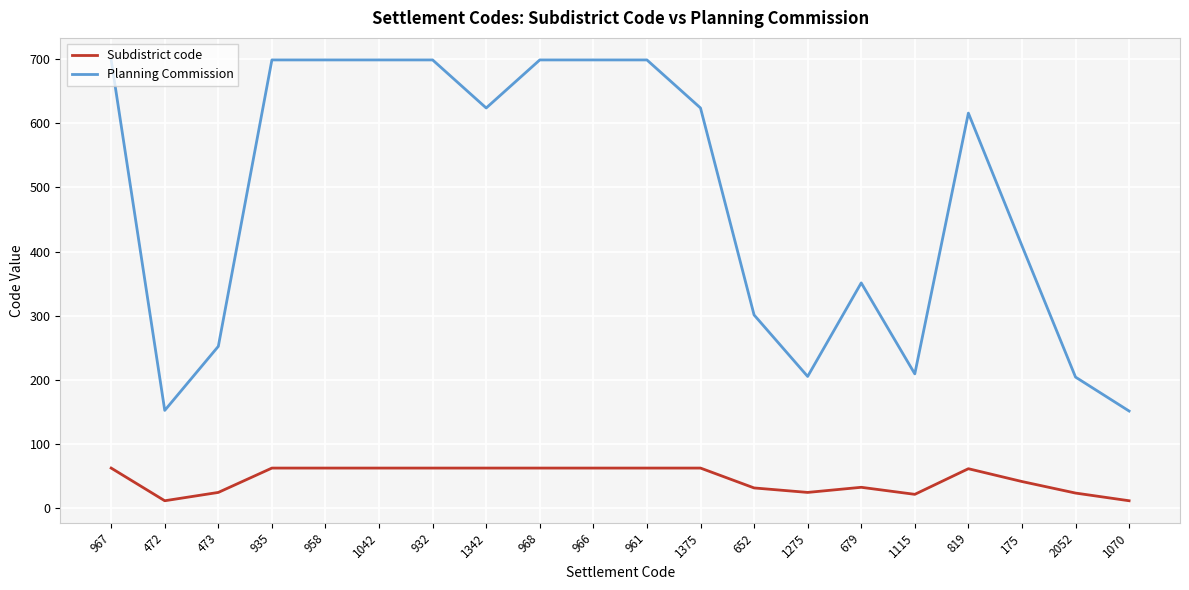

The Planning Commission series shows 409 at 175. True or false?

True